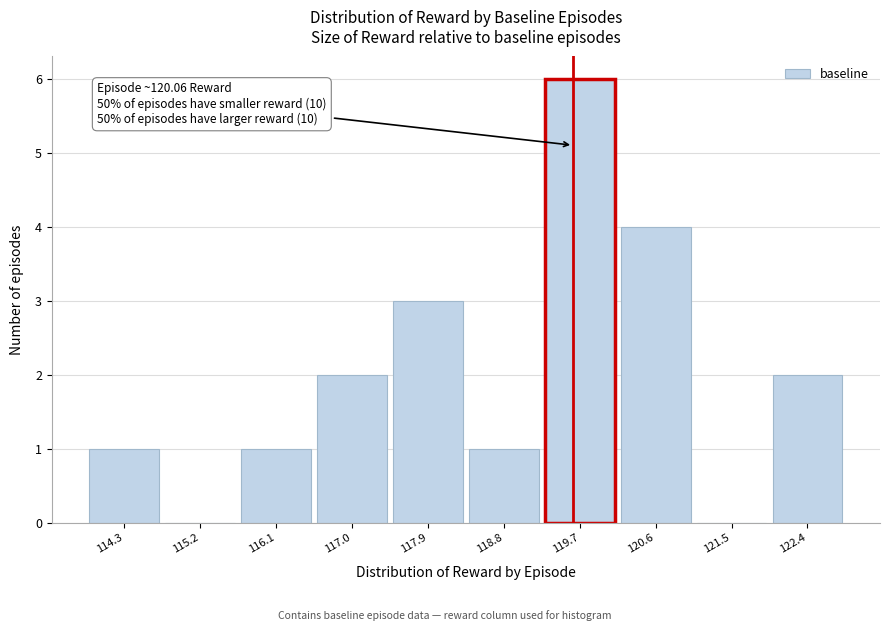

Reading left to right, extract all data points from this chart.

114.3=1	115.2=0	116.1=1	117.0=2	117.9=3	118.8=1	119.7=6	120.6=4	121.5=0	122.4=2